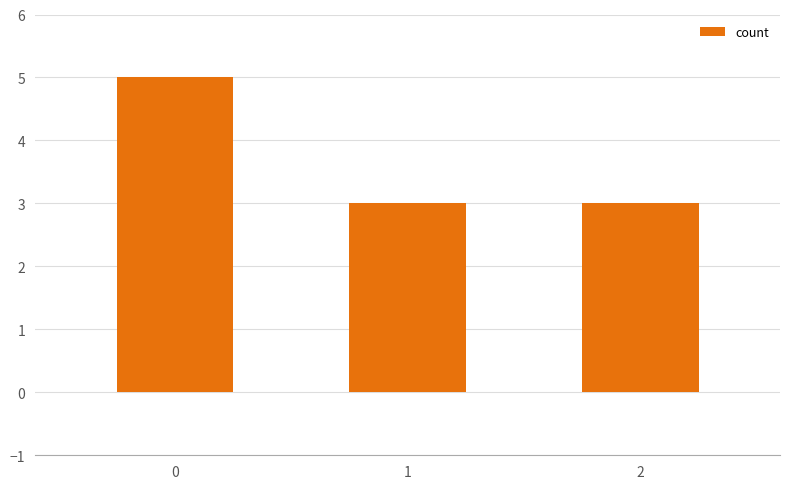

Reading right to left, extract all data points from this chart.

3	3	5